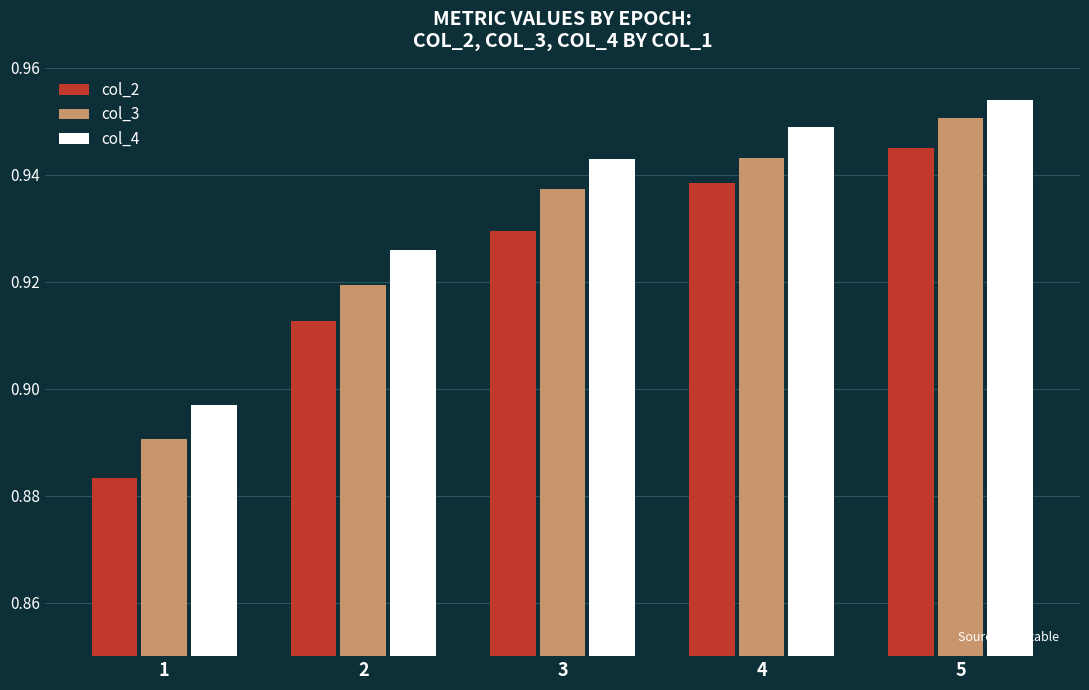

The value of col_2 at 4 is 1.4. True or false?

False